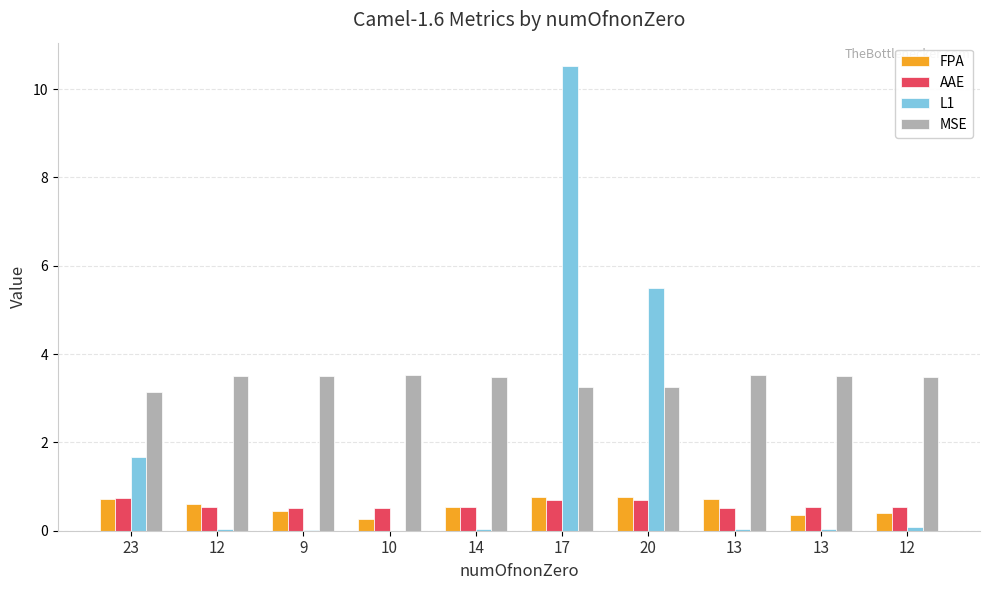

What is the label of the 3rd bar from the right?

13